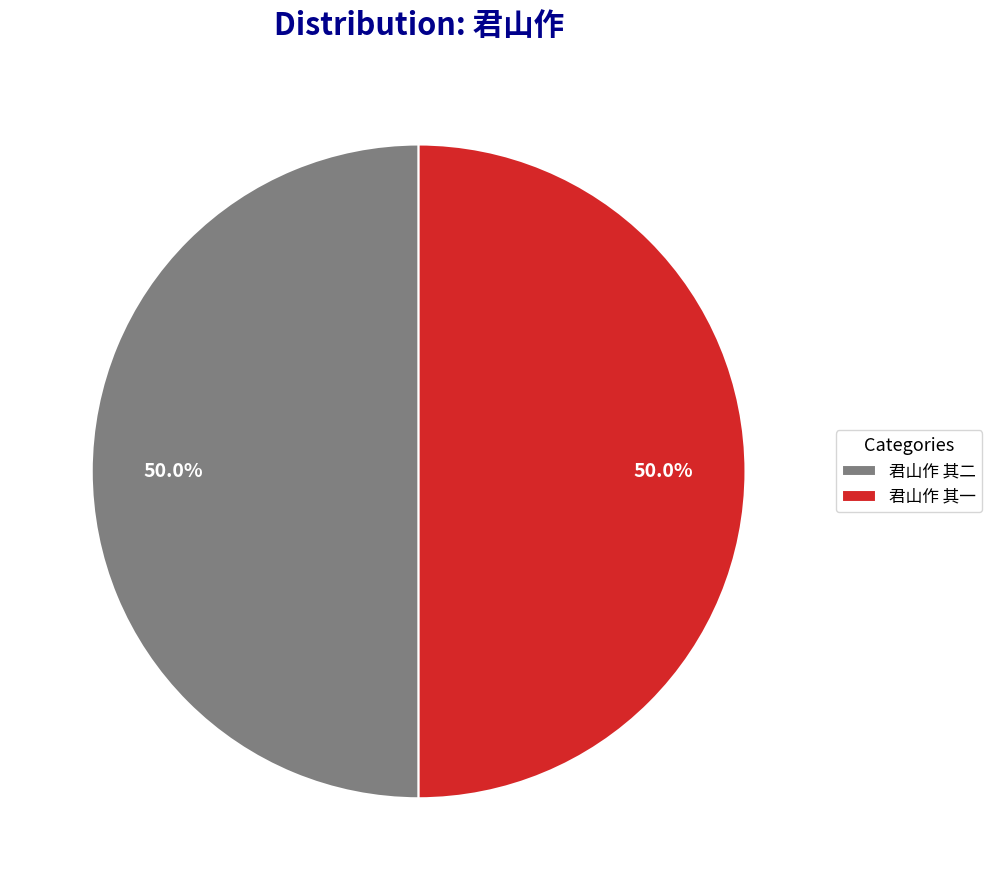

What percentage is the 君山作 其一 slice, to the nearest percent?

50%